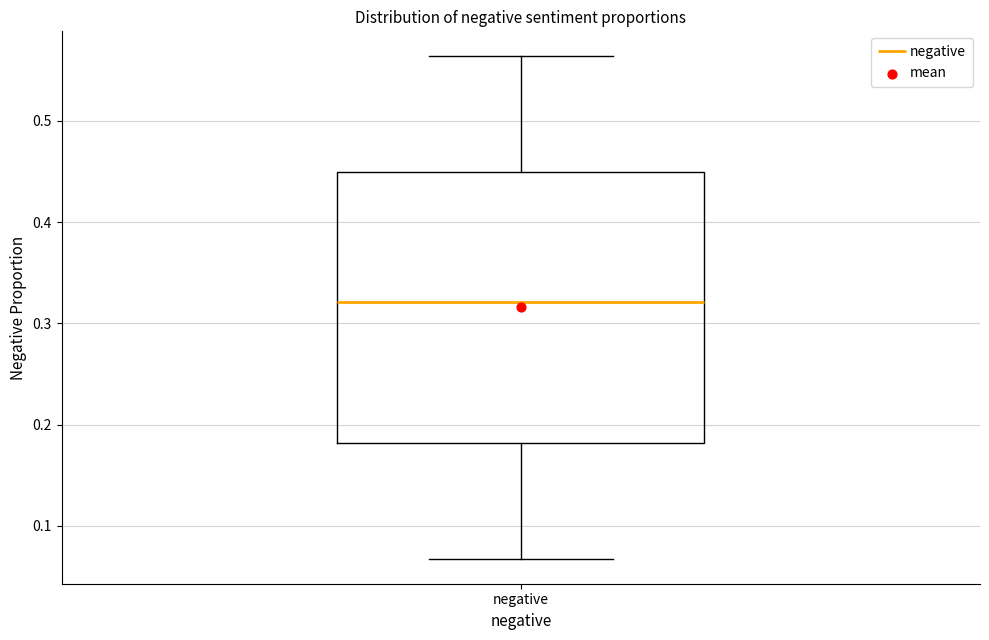

Where does the median line of the box for negative sit on the y-axis? The values are not printed on the chart, so give them approximately, as read against the axis.

0.32